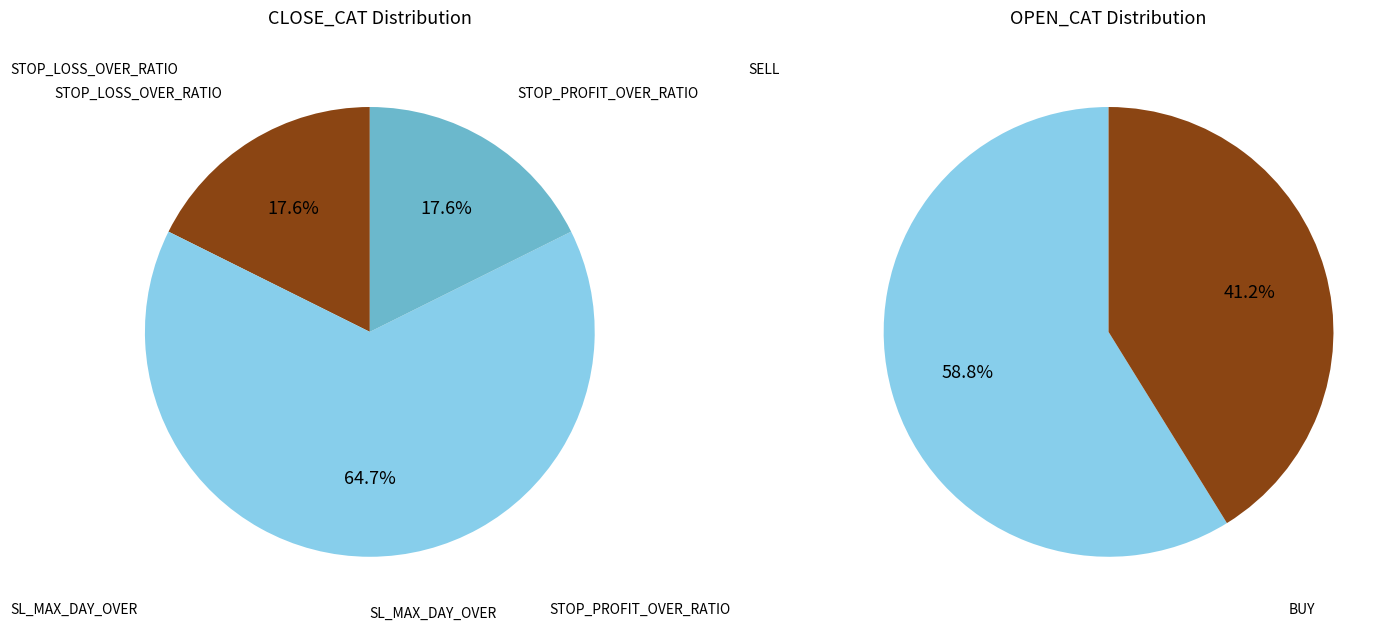

Which category has the biggest portion of the pie?

SL_MAX_DAY_OVER